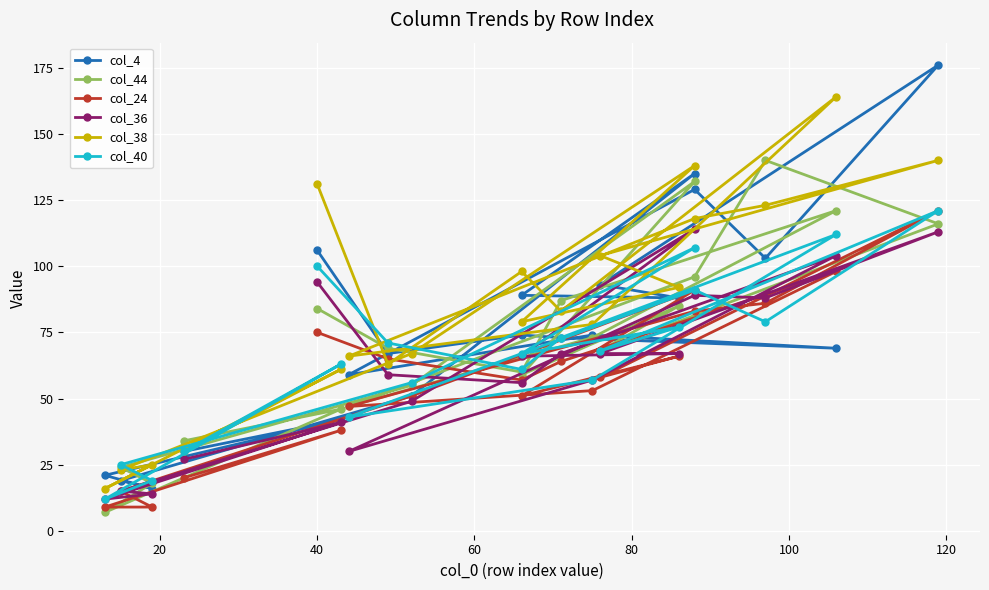

List the series in order of their peak value, lowest first.

col_36, col_24, col_40, col_44, col_38, col_4